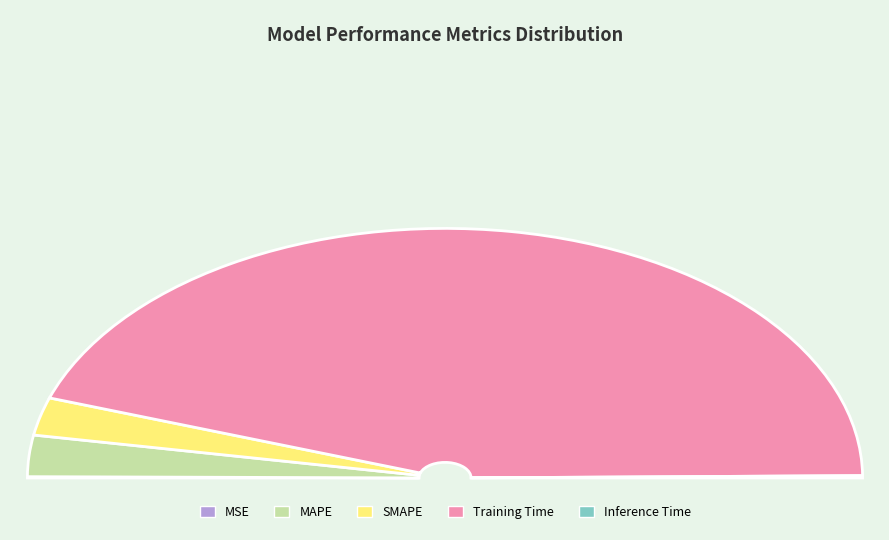

Which category accounts for the majority?

Training Time